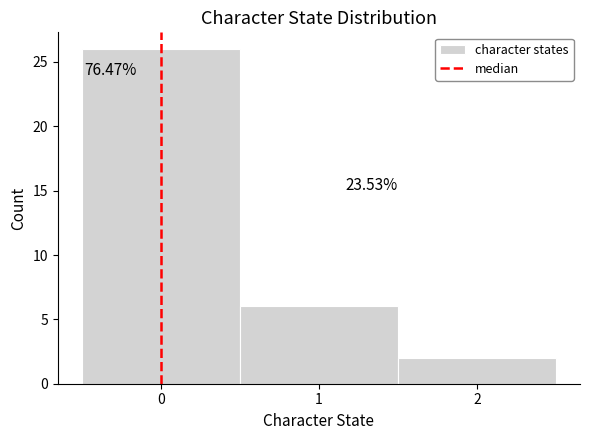

Over which range of the x-axis is the bar tallest?

-0.5 to 0.5